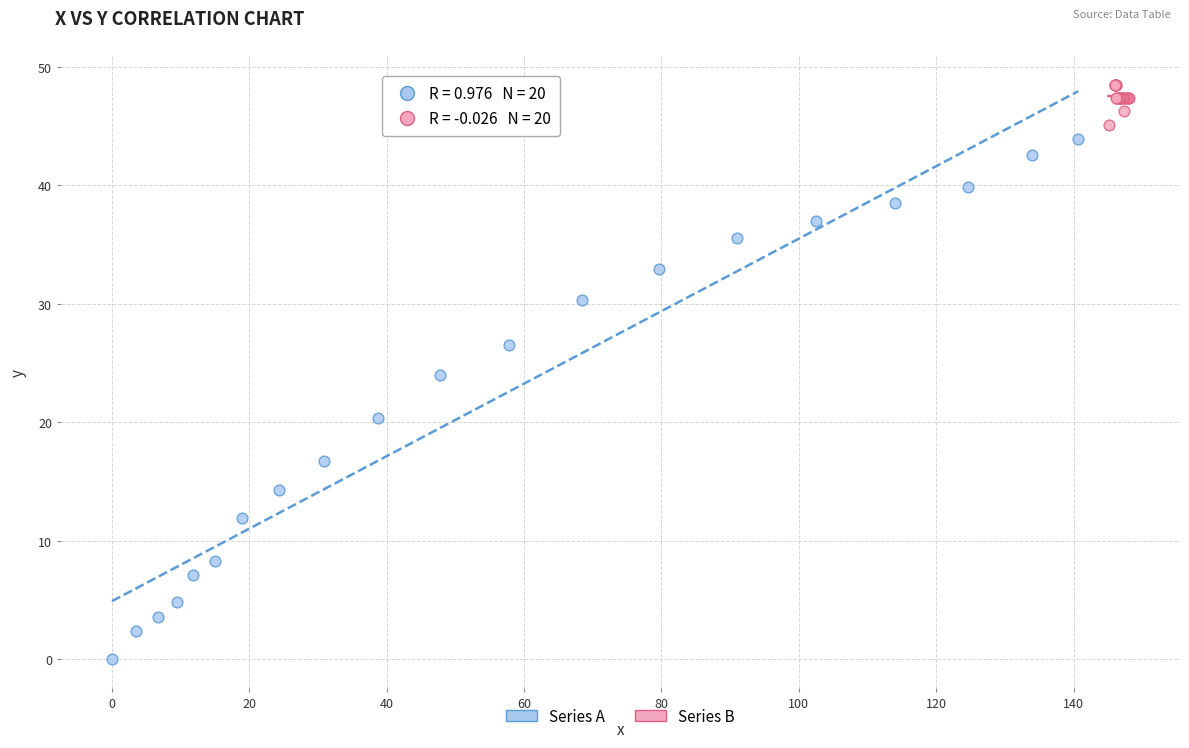

What are all the series names shown in the legend?

Series A, Series B